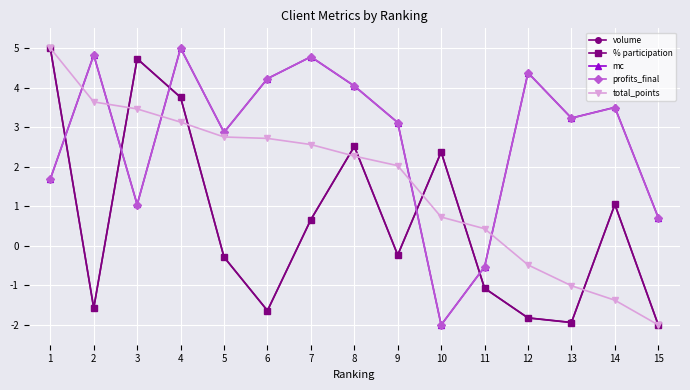

Reading left to right, extract all data points from this chart.

volume: 5.0	-1.6	4.7	3.8	-0.3	-1.6	0.7	2.5	-0.2	2.4	-1.1	-1.8	-1.9	1.0	-2.0
% participation: 5.0	-1.6	4.7	3.8	-0.3	-1.6	0.7	2.5	-0.2	2.4	-1.1	-1.8	-1.9	1.0	-2.0
mc: 1.7	4.8	1.0	5.0	2.9	4.2	4.8	4.0	3.1	-2.0	-0.5	4.4	3.2	3.5	0.7
profits_final: 1.7	4.8	1.0	5.0	2.9	4.2	4.8	4.0	3.1	-2.0	-0.5	4.4	3.2	3.5	0.7
total_points: 5.0	3.6	3.5	3.1	2.8	2.7	2.6	2.3	2.0	0.7	0.4	-0.5	-1.0	-1.4	-2.0